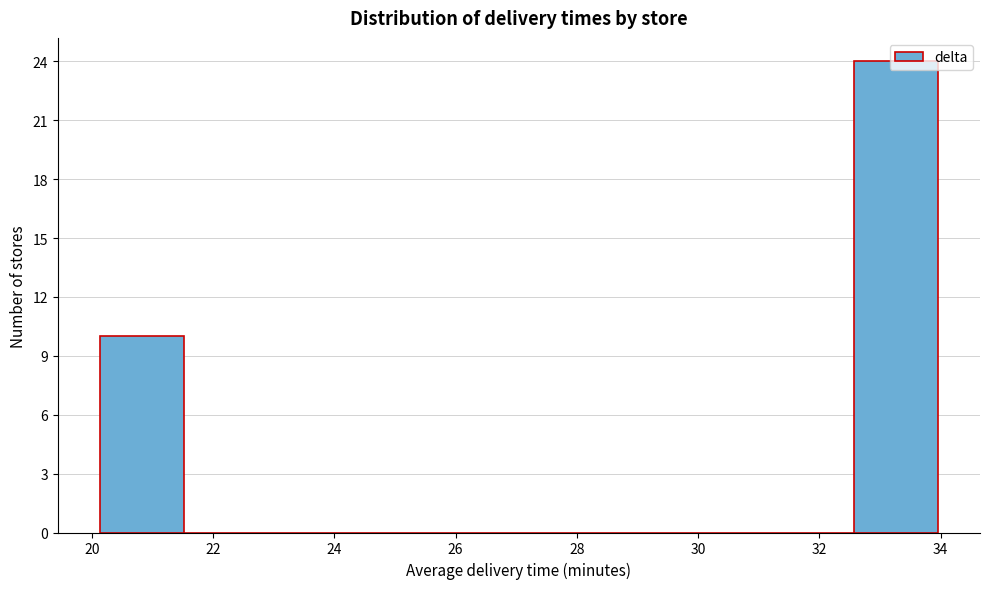

Reading left to right, transcribe this chart: for each bar, give the range it covers on the x-axis and its height. Neither the bar edges nor the heights are printed on the chart, so give them approximately, as read against the axes.

20.2 to 21.6: 10
21.6 to 22.8: 0
22.8 to 24.2: 0
24.2 to 25.6: 0
25.6 to 27.0: 0
27.0 to 28.4: 0
28.4 to 29.8: 0
29.8 to 31.2: 0
31.2 to 32.6: 0
32.6 to 34.0: 24